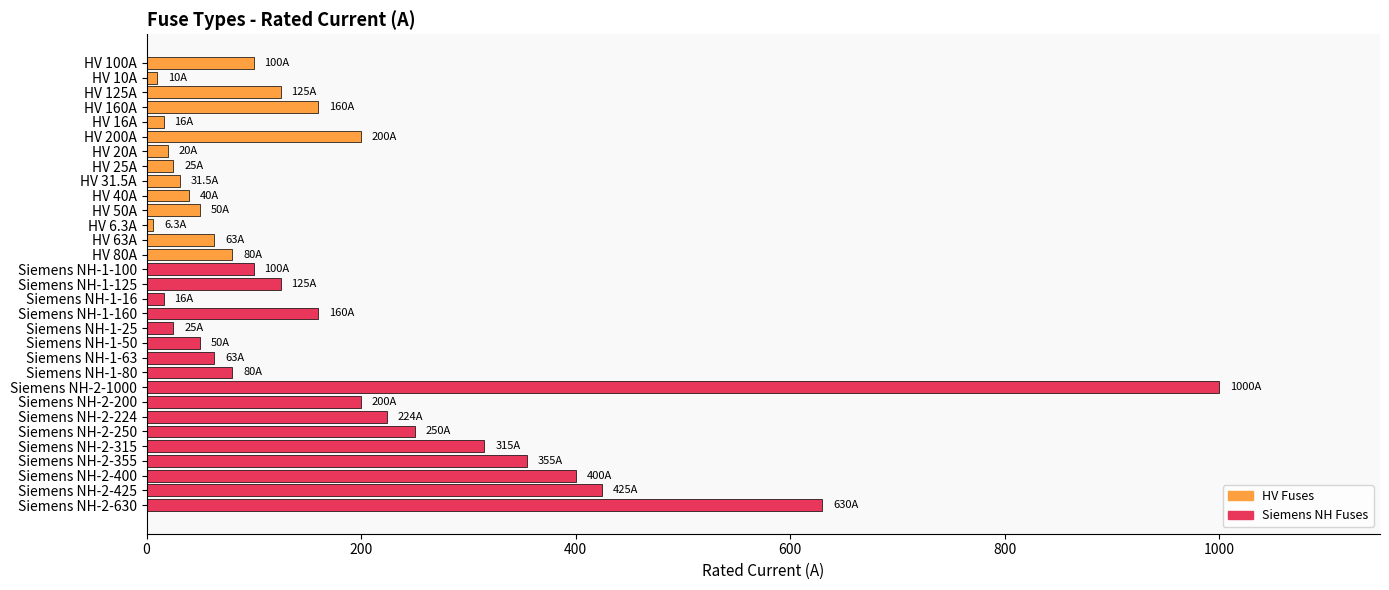

What is the smallest value displayed?

6.3